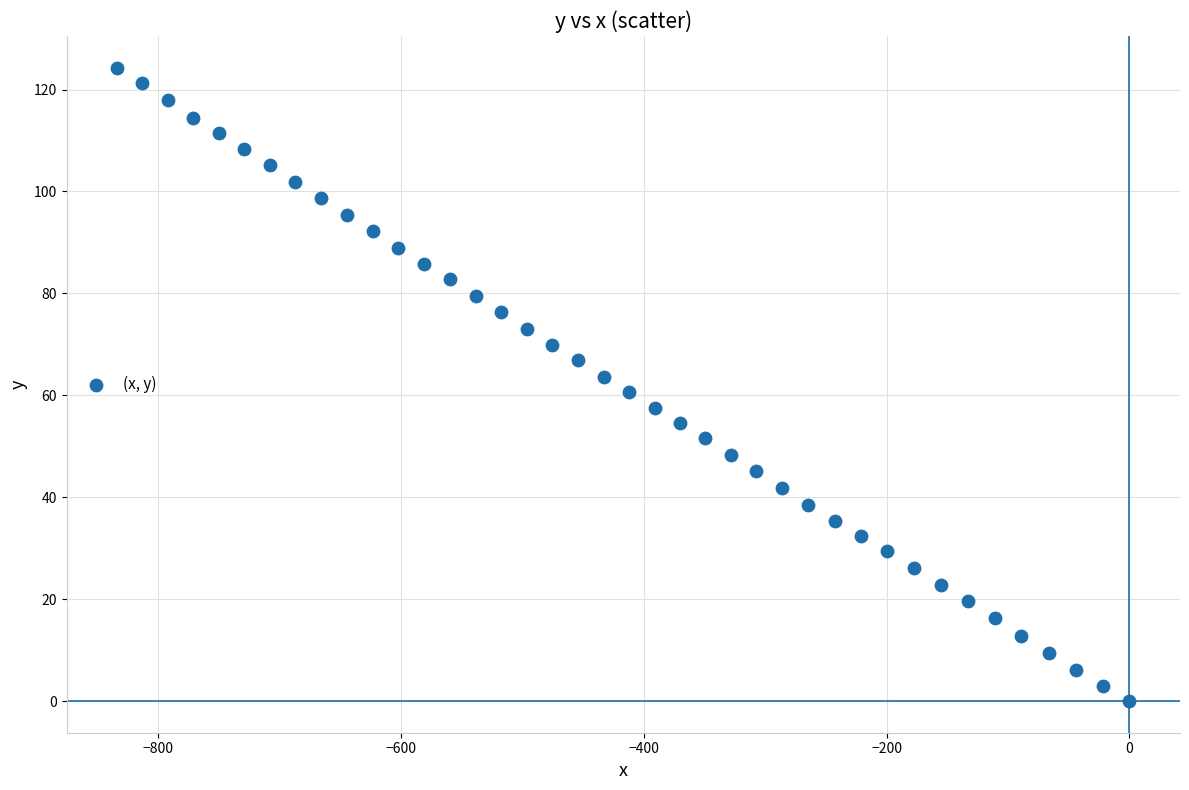

What is the range of Y values (max minus min)?

124.3